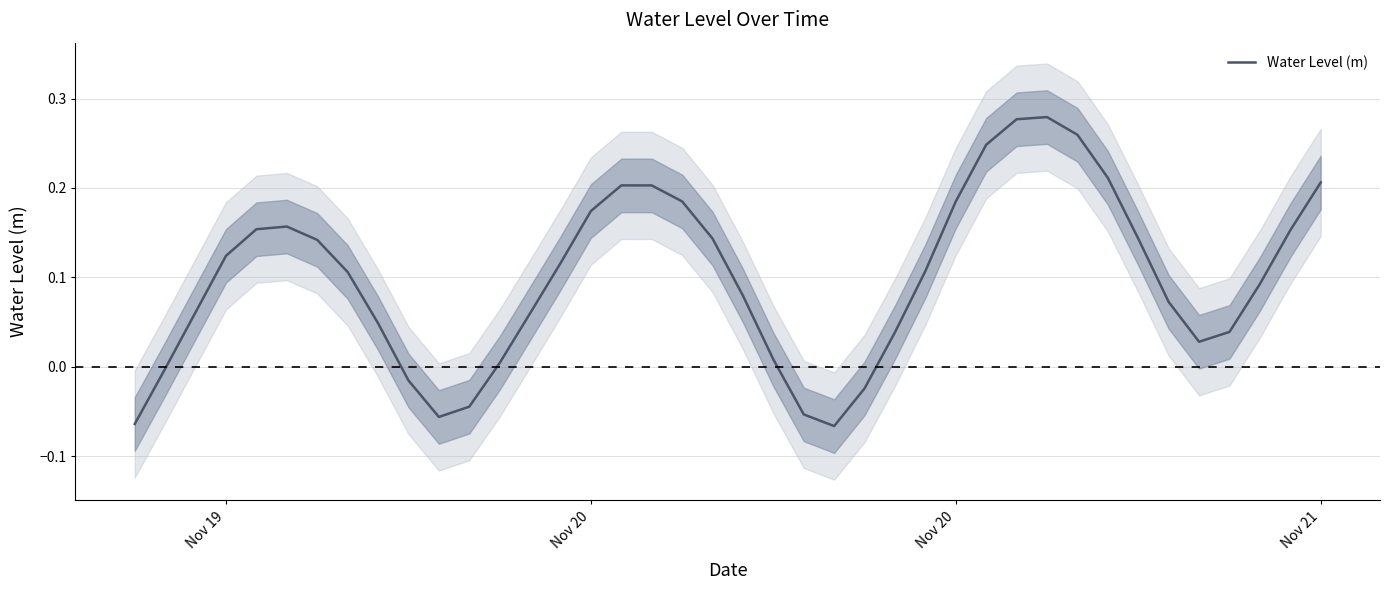

How many lines are shown in the chart?

1